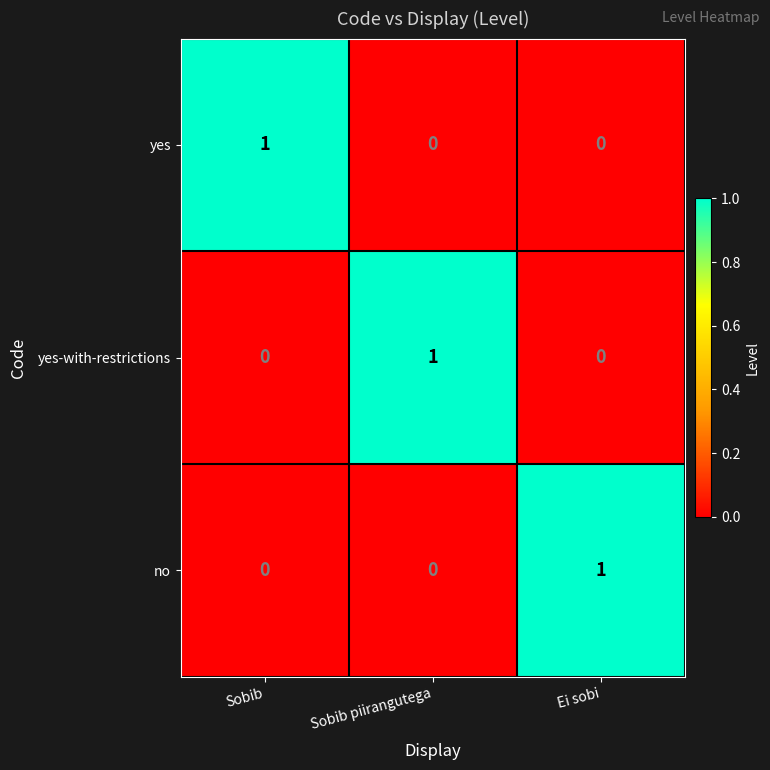

Is it true that yes-with-restrictions equals -1 at Sobib?

False